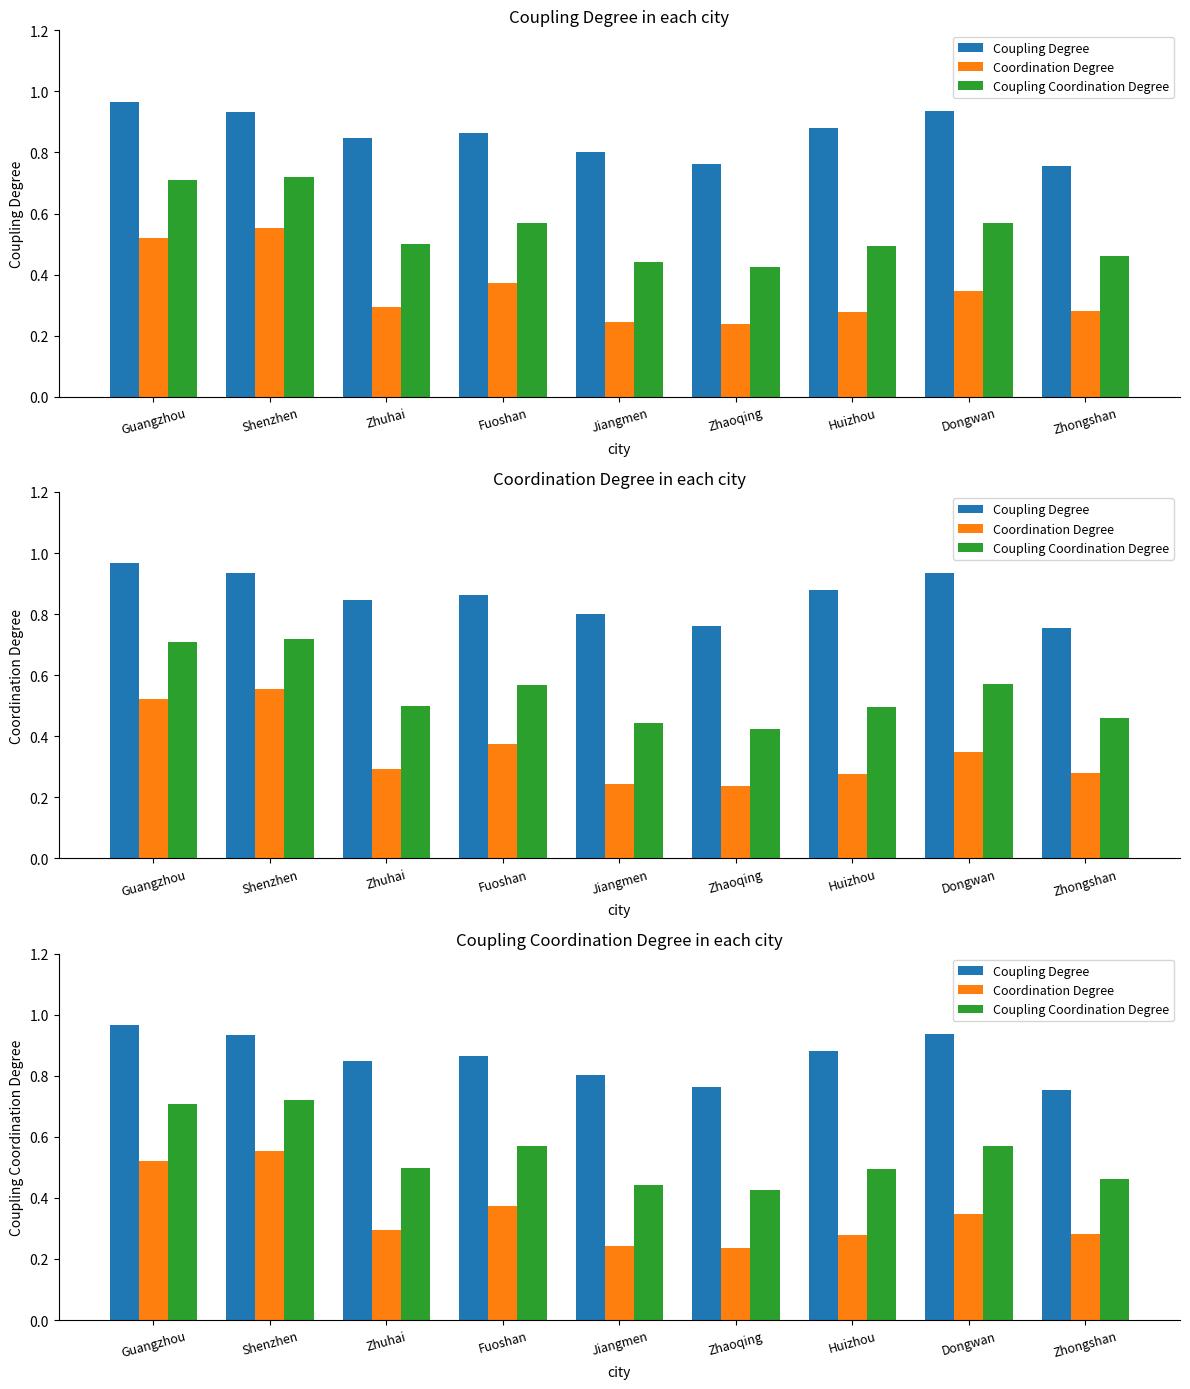

What is the difference between the maximum and minimum values in the Coupling Coordination Degree series?

0.3